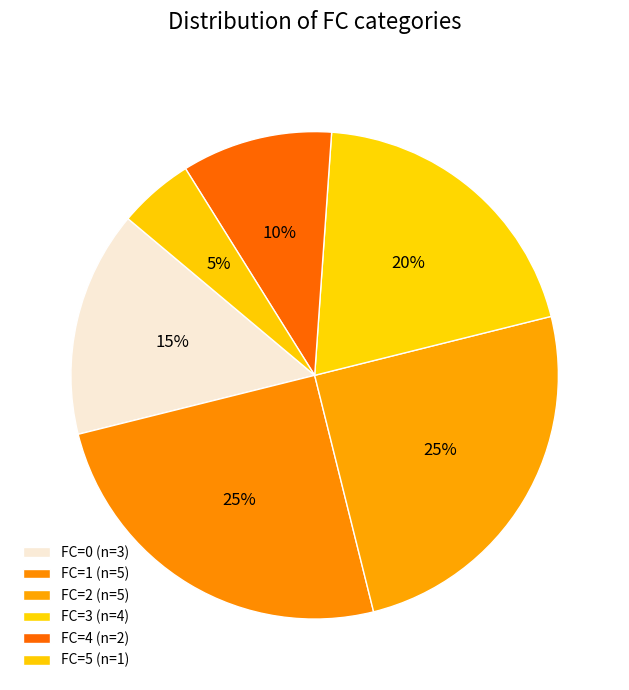

Count the number of slices in the pie.

6